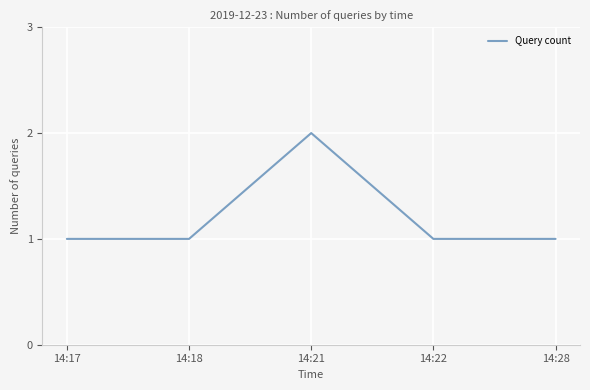

Approximately how many times larger is the value at 14:21 compared to 14:17?

2.0